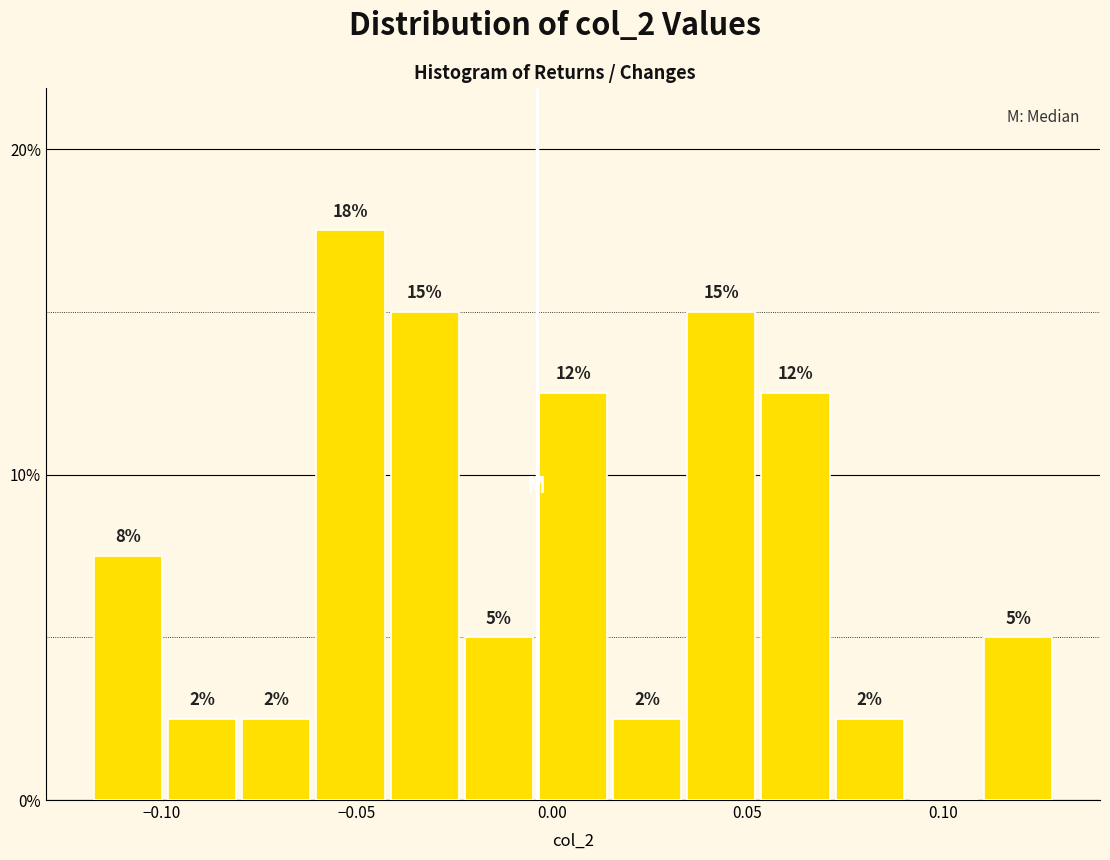

Read against the x-axis, roughly where is the centre of the tallest bar?

-0.050